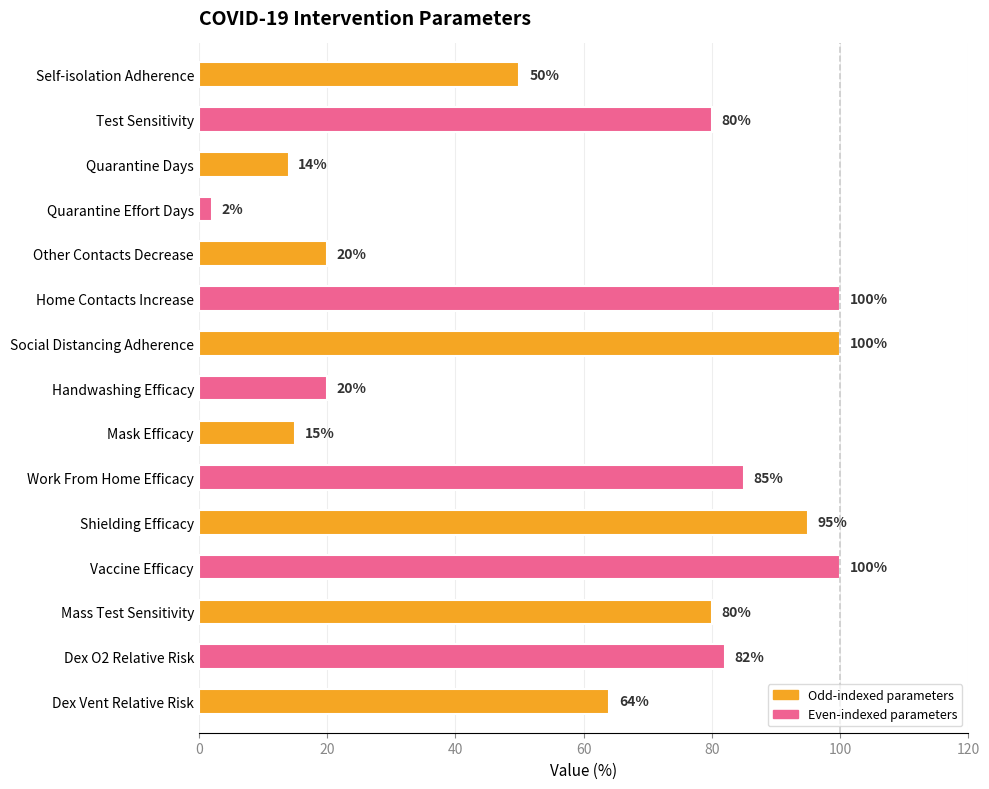

What is the average value?

60